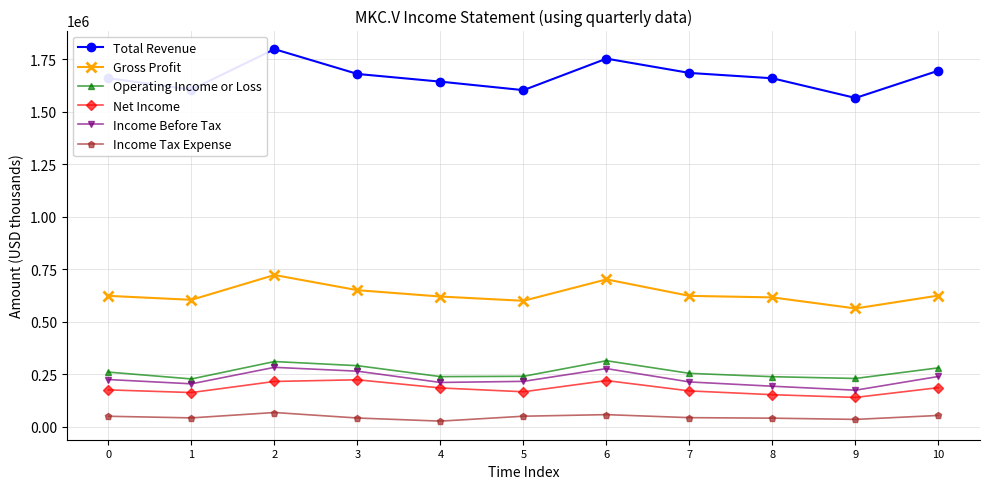

Which series has the widest spread of values?

Total Revenue